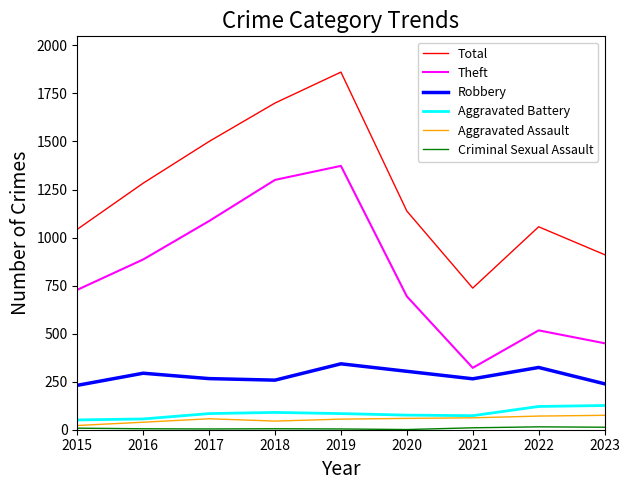

The Robbery series shows 465 at 2019. True or false?

False